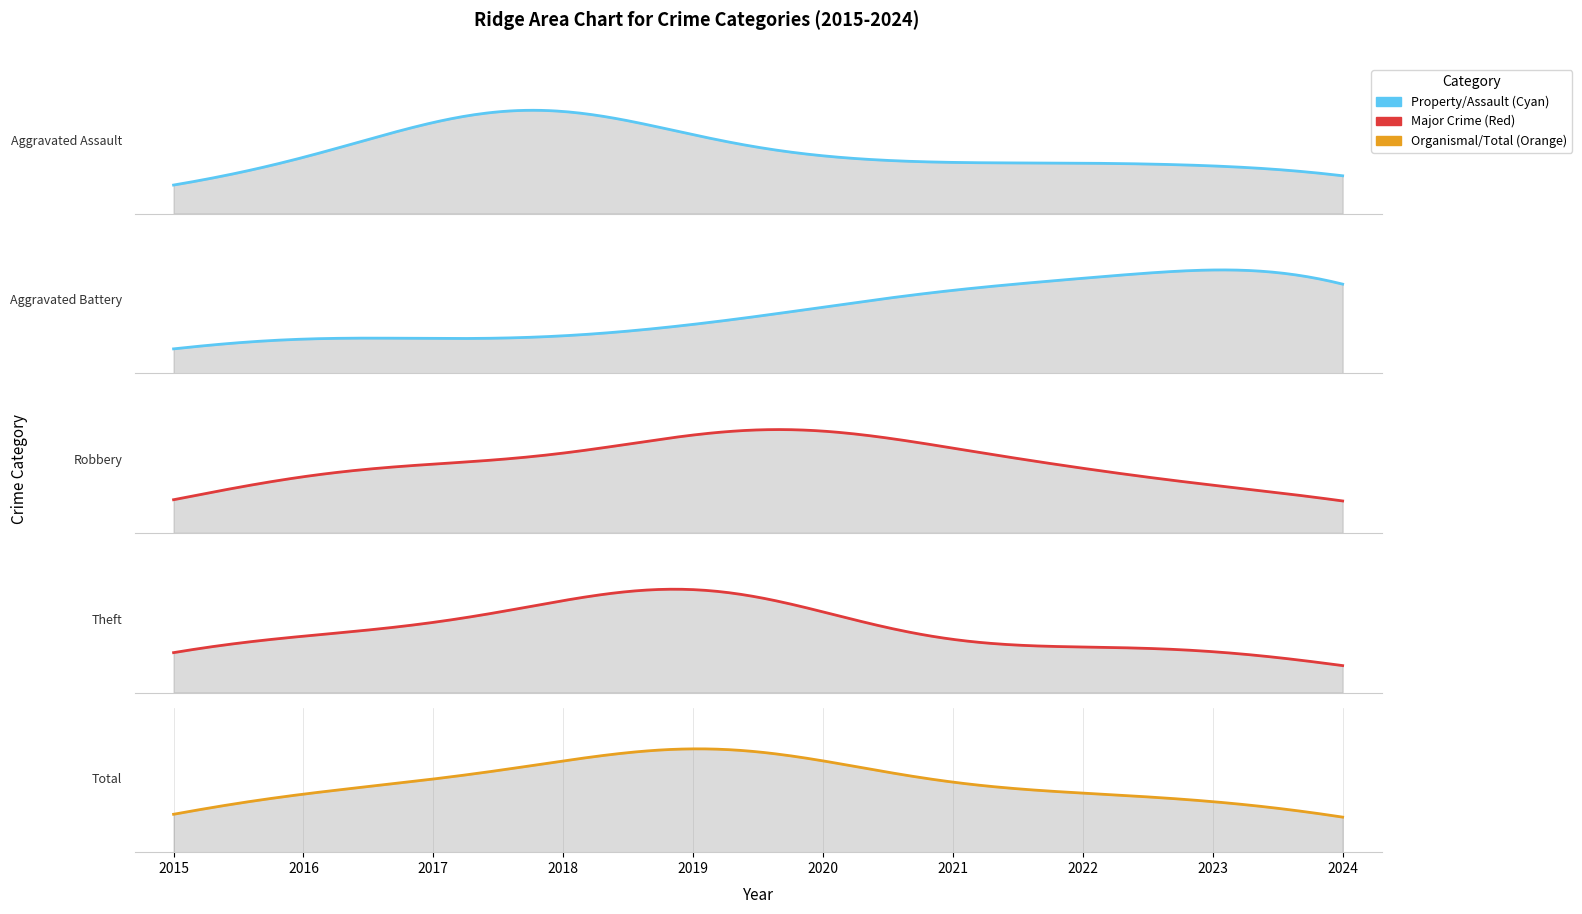

At which label does Robbery reach its peak?

2020